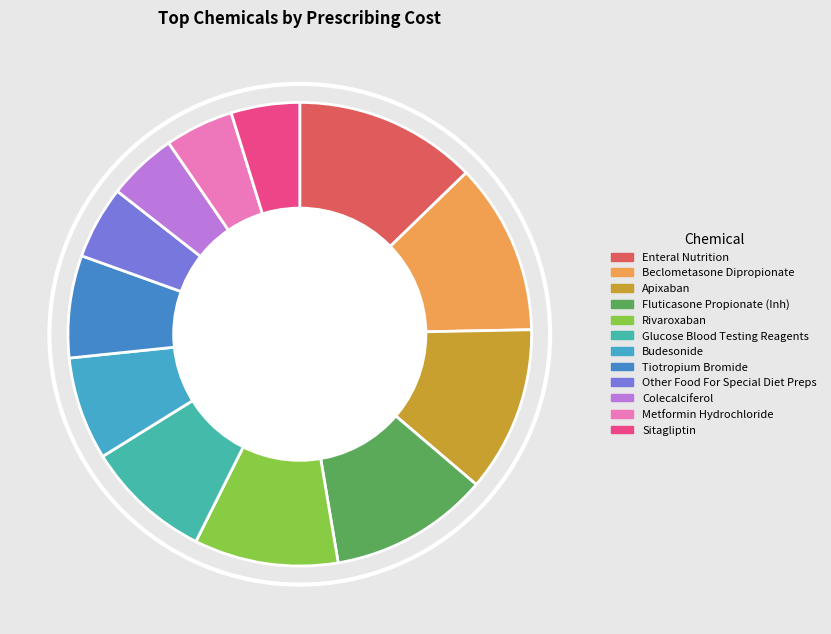

Rank the categories by value from highest to lowest.

Enteral Nutrition, Beclometasone Dipropionate, Apixaban, Fluticasone Propionate (Inh), Rivaroxaban, Glucose Blood Testing Reagents, Budesonide, Tiotropium Bromide, Other Food For Special Diet Preps, Colecalciferol, Metformin Hydrochloride, Sitagliptin